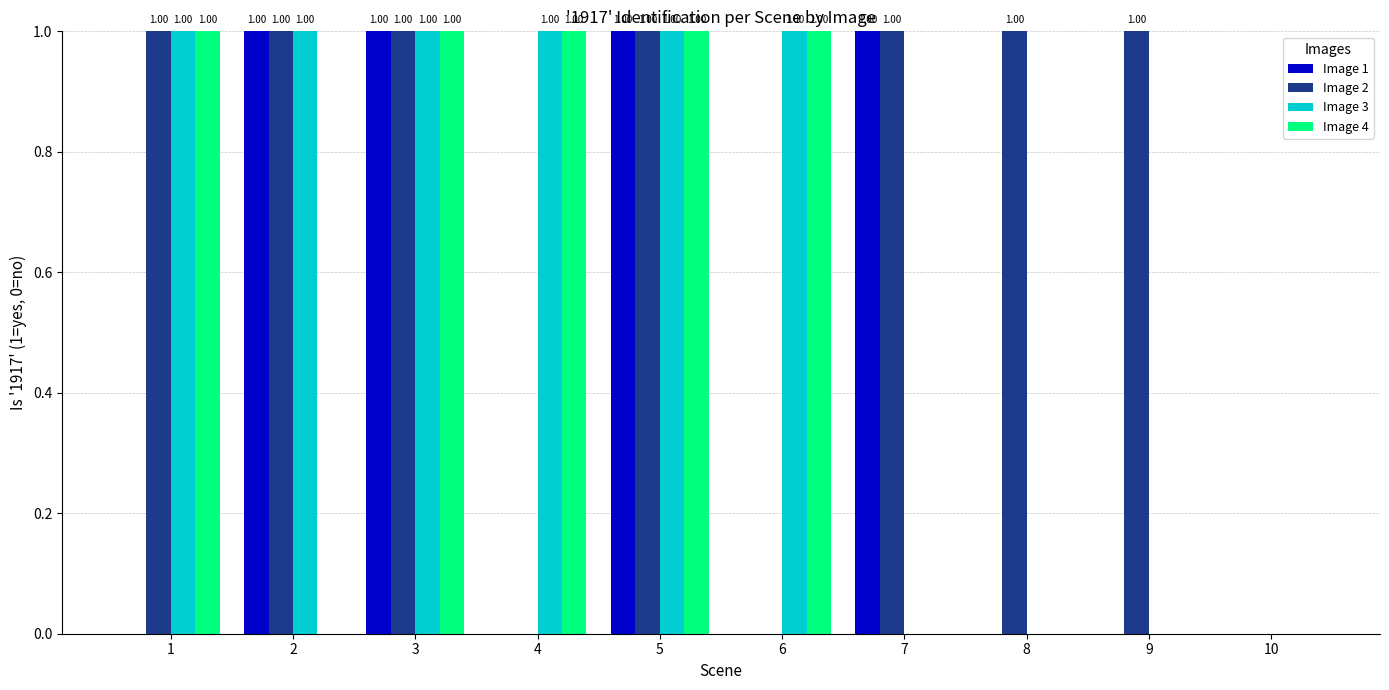

Is it true that Image 1 equals 1 at 10?

False